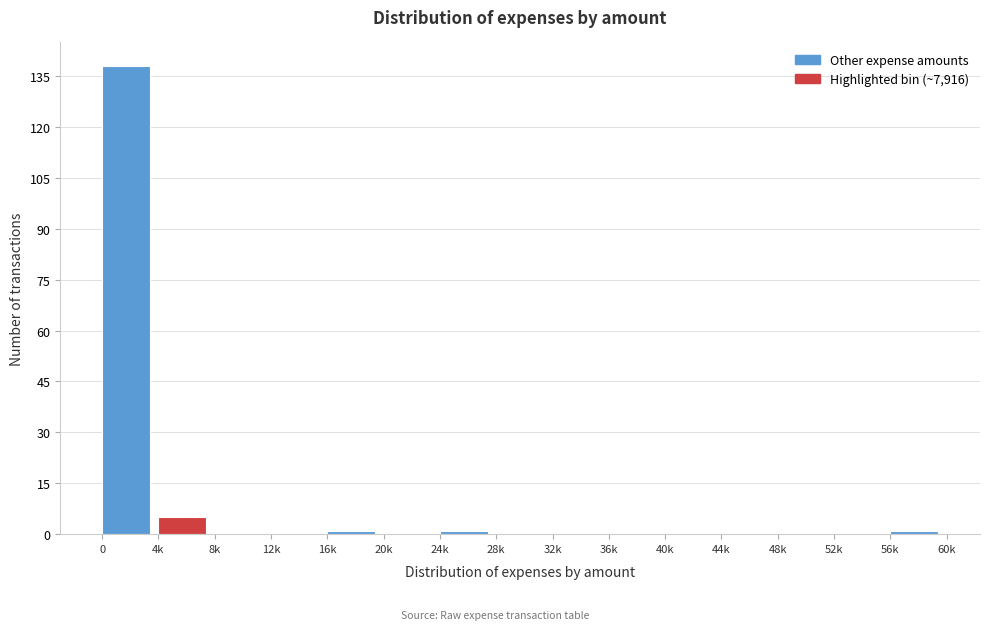

Reading left to right, what are all the values shown in this chart?

0=138	4k=5	8k=0	12k=0	16k=1	20k=0	24k=1	28k=0	32k=0	36k=0	40k=0	44k=0	48k=0	52k=0	56k=1